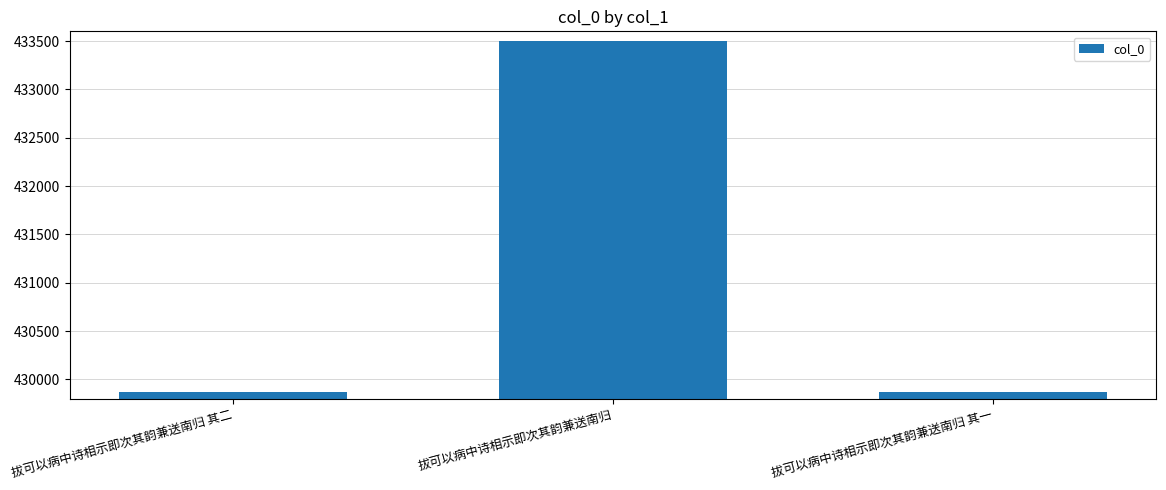

True or false: the data shows 433496 at 拔可以病中诗相示即次其韵兼送南归.

True